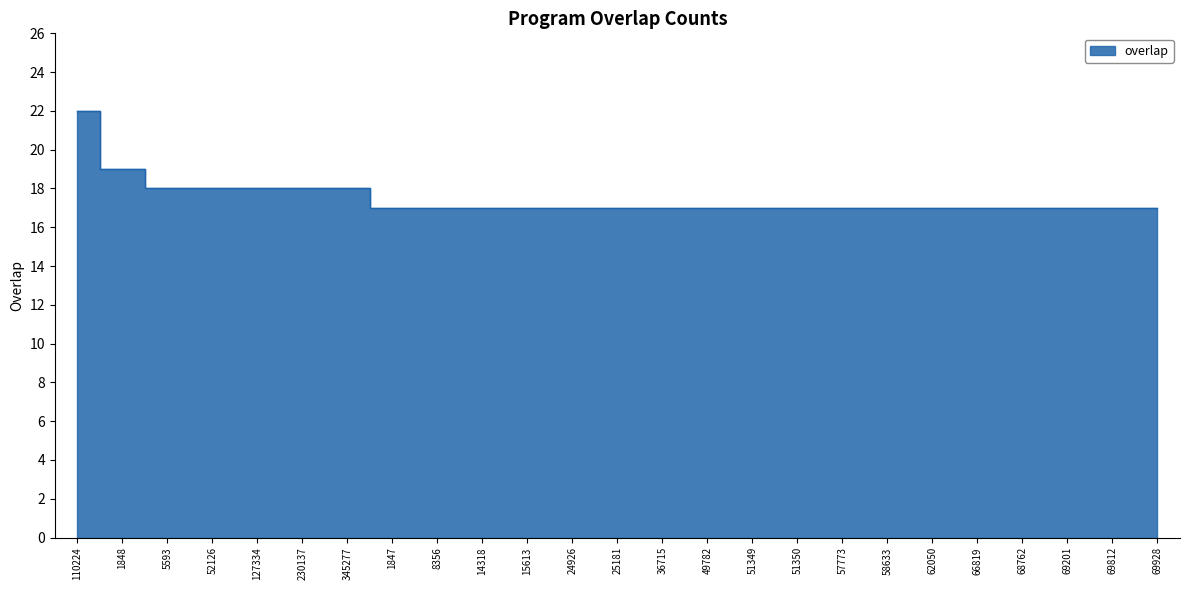

Reading left to right, transcribe all the data shown in this chart.

110224=22	1848=19	5593=18	52126=18	127334=18	230137=18	345277=18	1847=17	8356=17	14318=17	15613=17	24926=17	25181=17	36715=17	49782=17	51349=17	51350=17	57773=17	58633=17	62050=17	66819=17	68762=17	69201=17	69812=17	69928=17